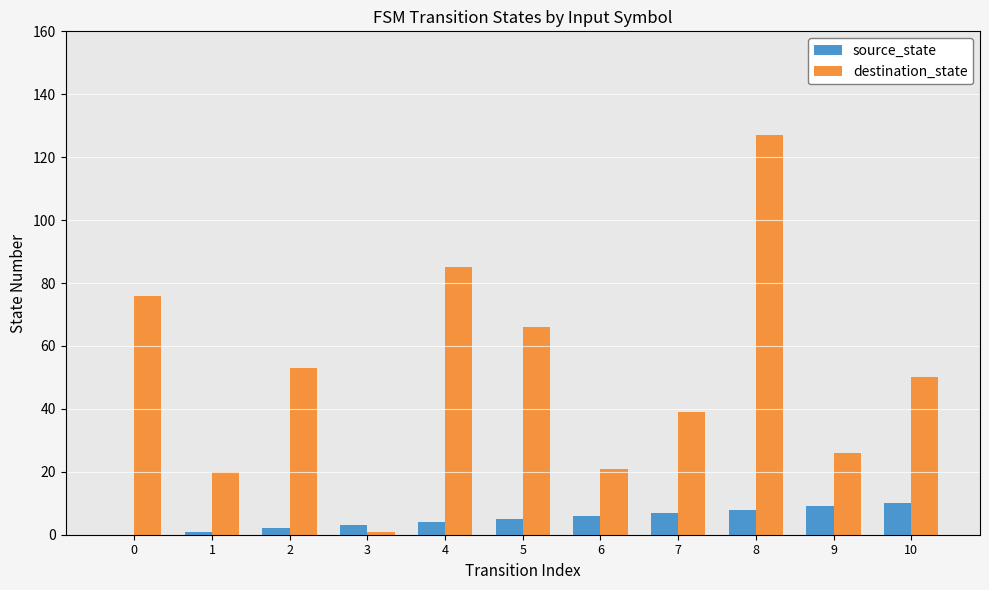

Which series changed the most between 0 and 1?

destination_state